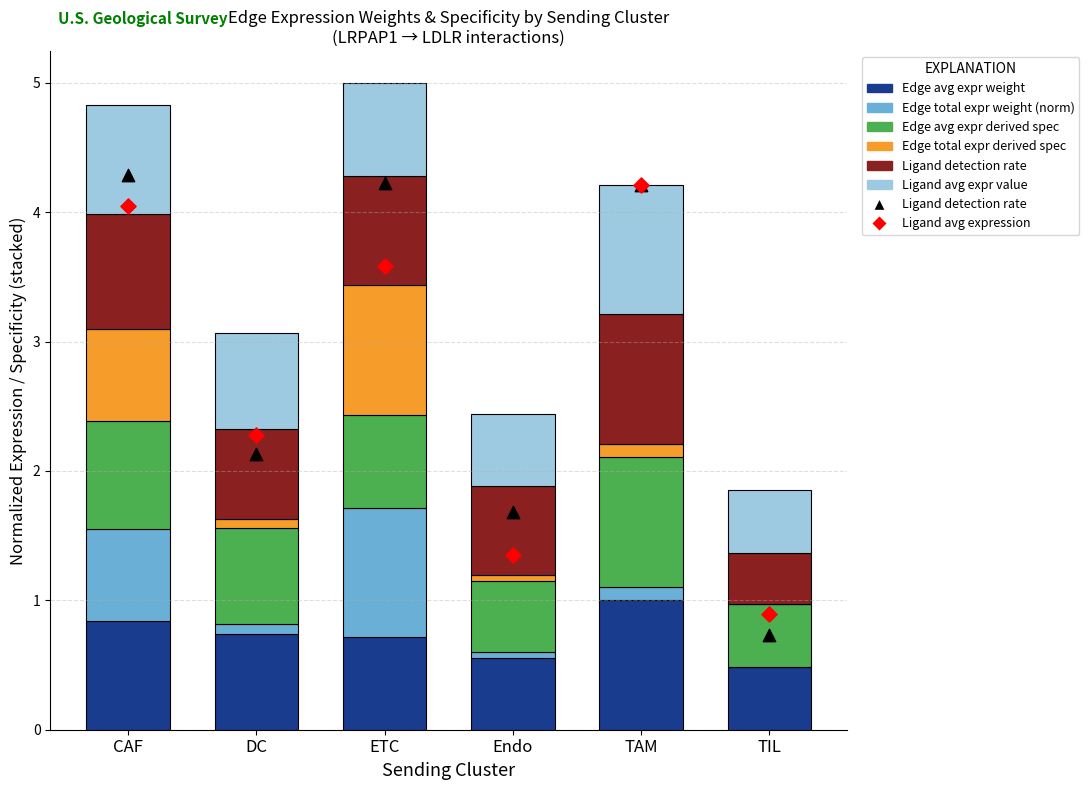

Is the value of Ligand detection rate at DC greater than the value of Edge average expression weight at Endo?

Yes